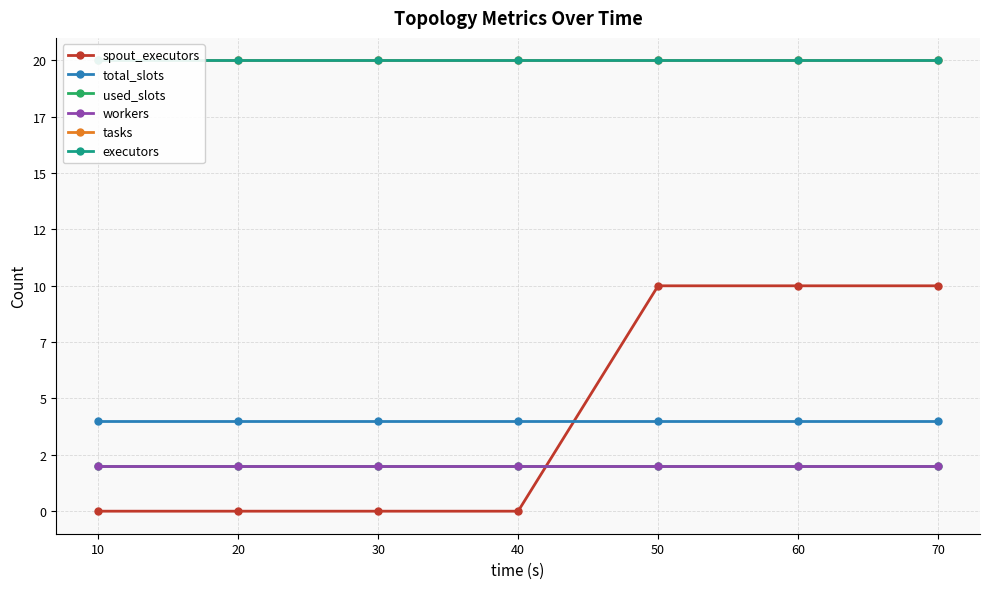

Which series has the largest range (max minus min)?

spout_executors